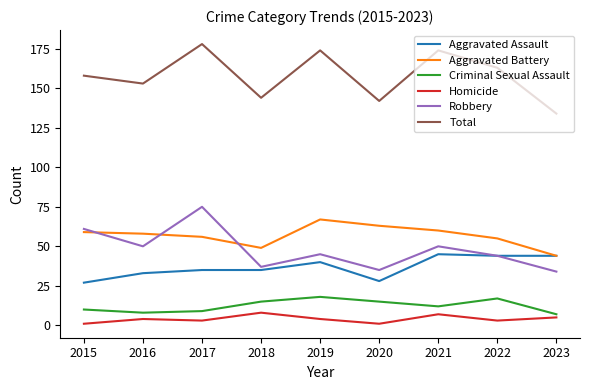

What is the difference between the Total values at 2017 and 2016?

25